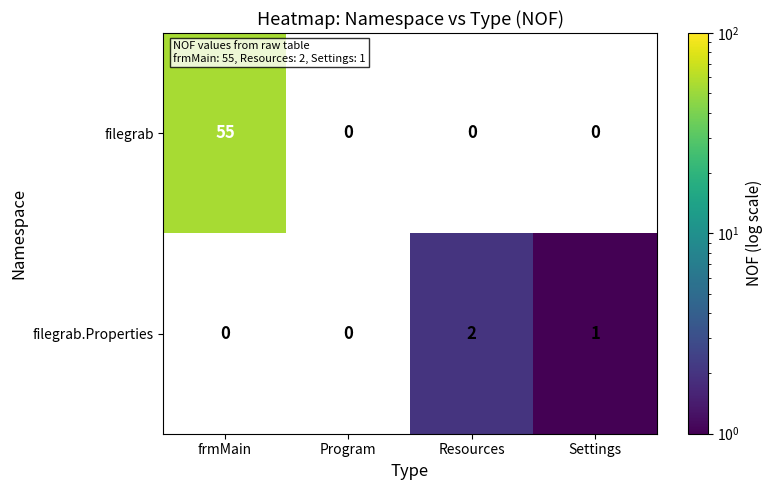

Is it true that filegrab equals 73 at frmMain?

False